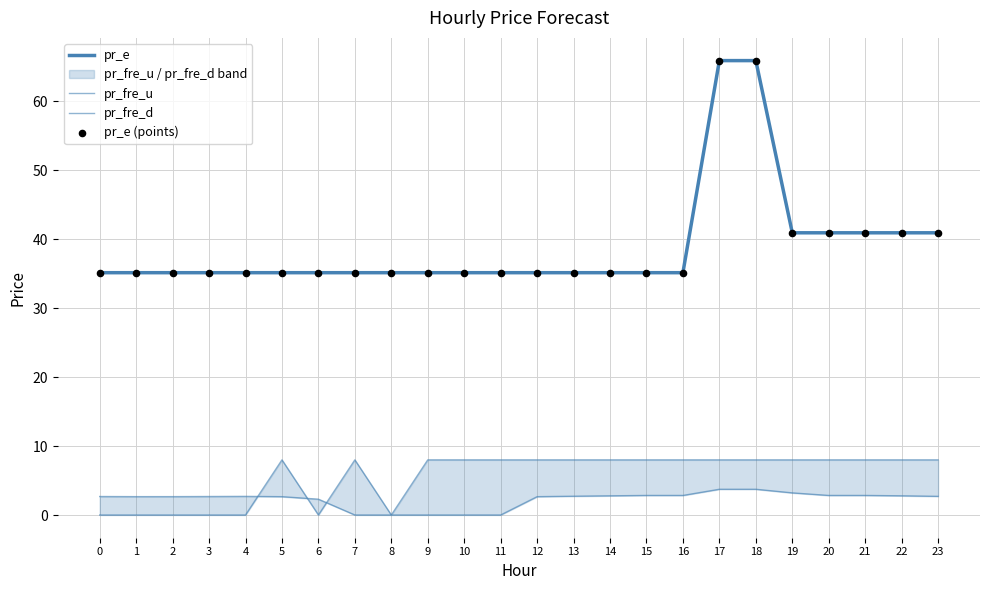

What is the total value across all series at 16?

81.2